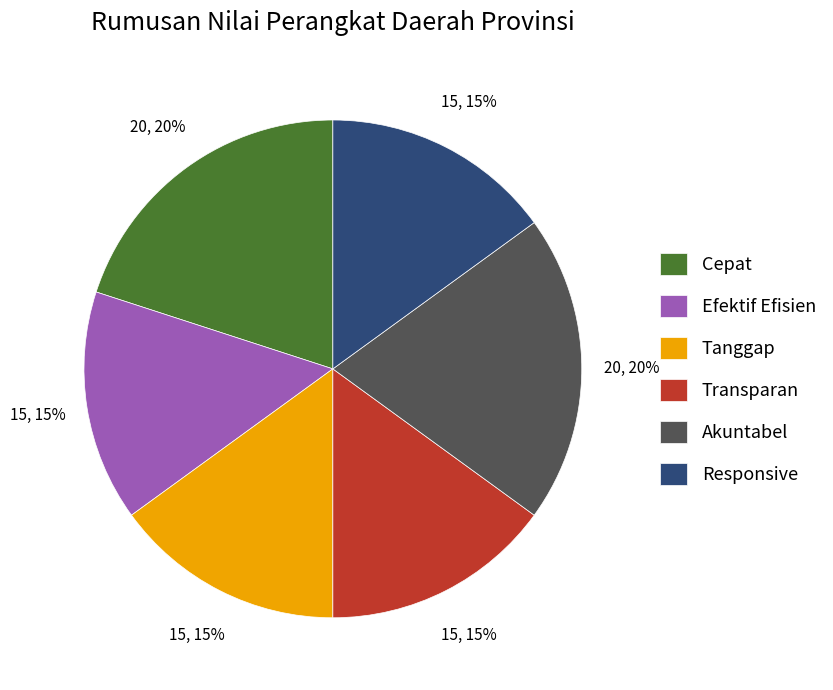

To the nearest percent, what percentage of the pie is Tanggap?

15%